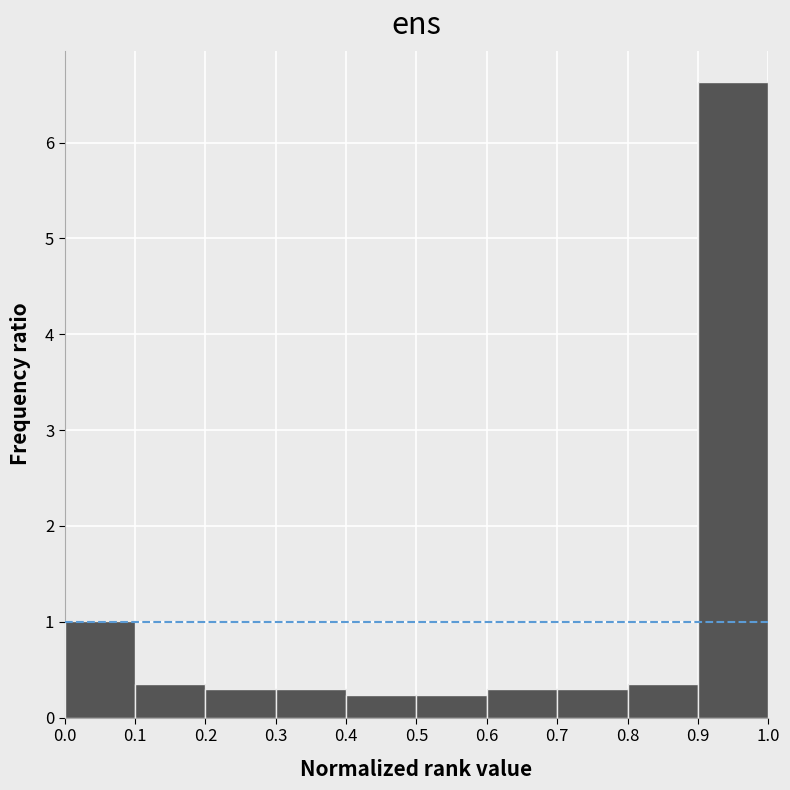

Reading left to right, list every bar in this chart as the range it spans on the x-axis followed by its height. The values are not printed on the chart, so give them approximately, as read against the axis.

0.0 to 0.1: 1.0
0.1 to 0.2: 0.4
0.2 to 0.3: 0.3
0.3 to 0.4: 0.3
0.4 to 0.5: 0.2
0.5 to 0.6: 0.2
0.6 to 0.7: 0.3
0.7 to 0.8: 0.3
0.8 to 0.9: 0.4
0.9 to 1.0: 6.6